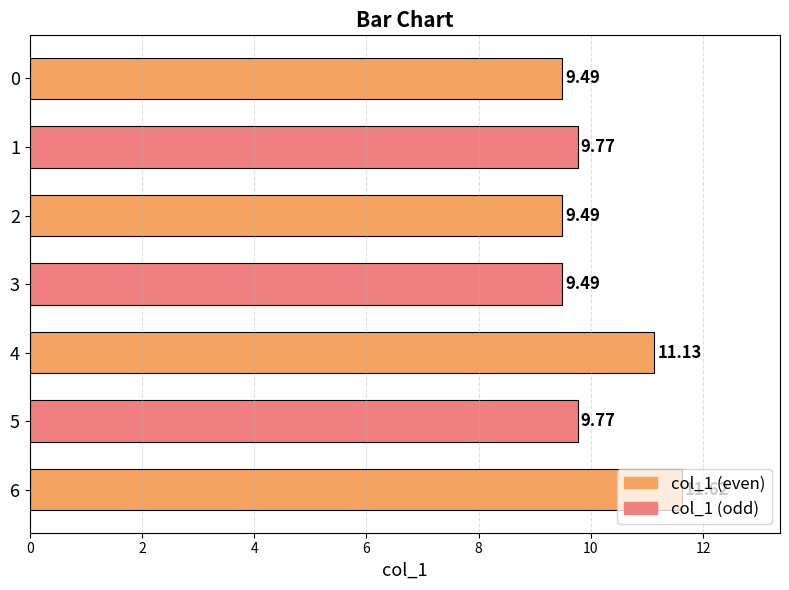

Between 4 and 0, which is larger?

4